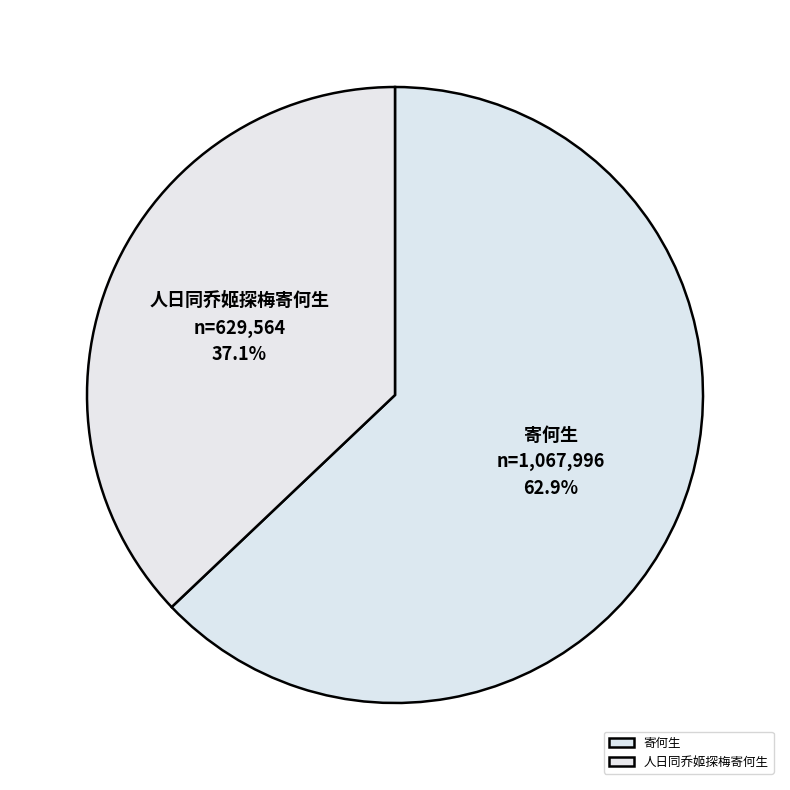

How many slices are in this pie chart?

2